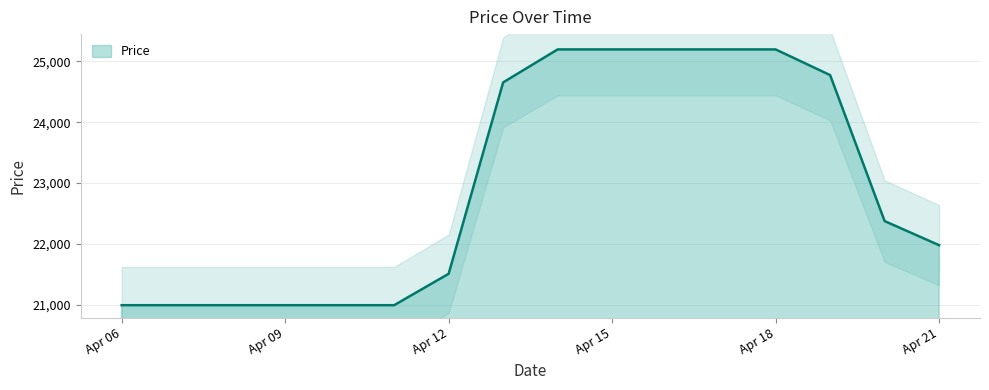

Is it true that the value at Apr 21 is 21976.8?

True